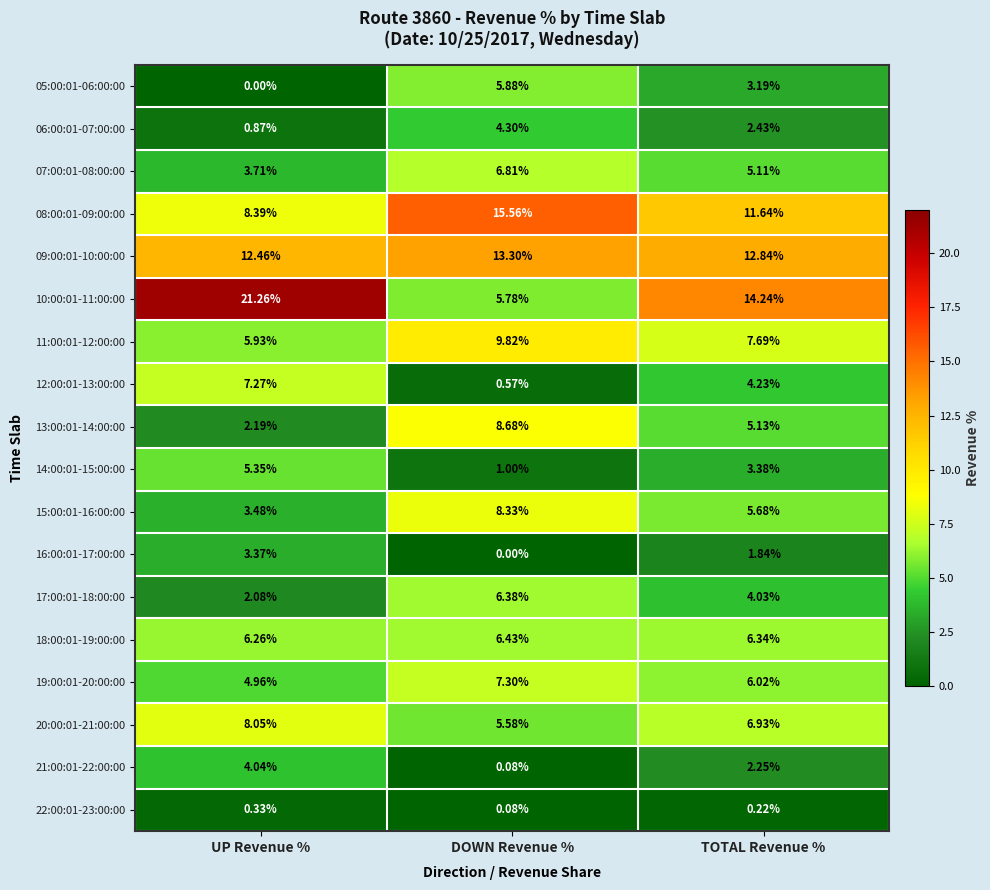

How many data points in 12:00:01-13:00:00 are above 4?

2